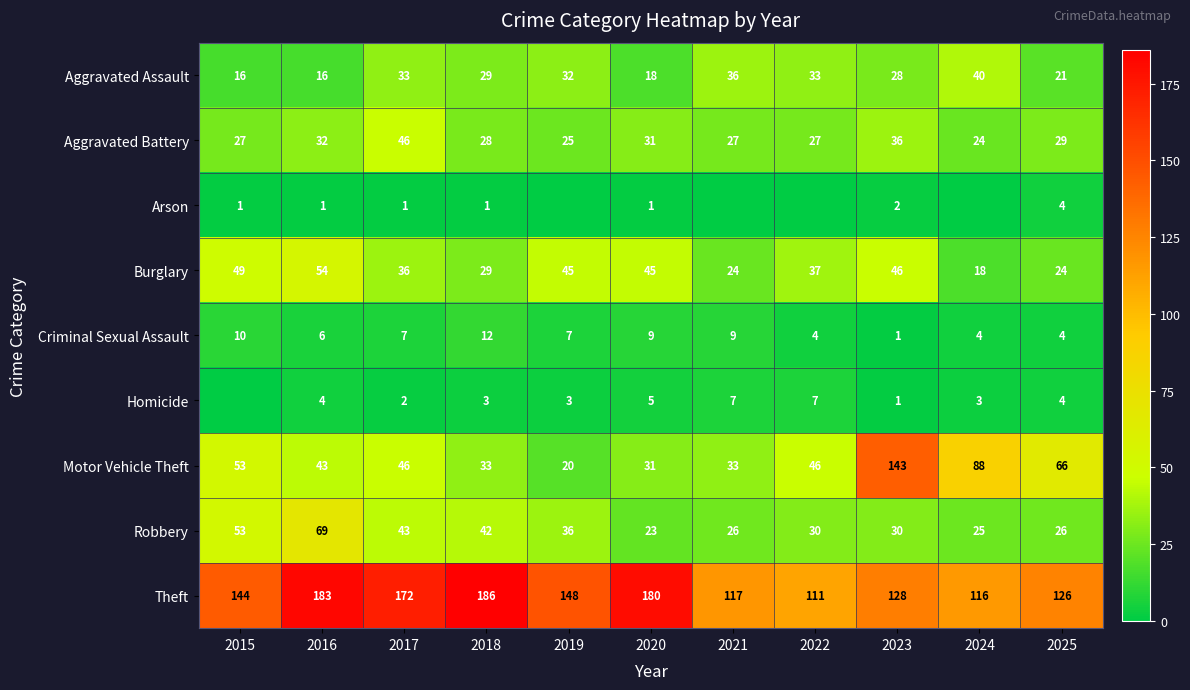

What is the average value of the Theft series?

146